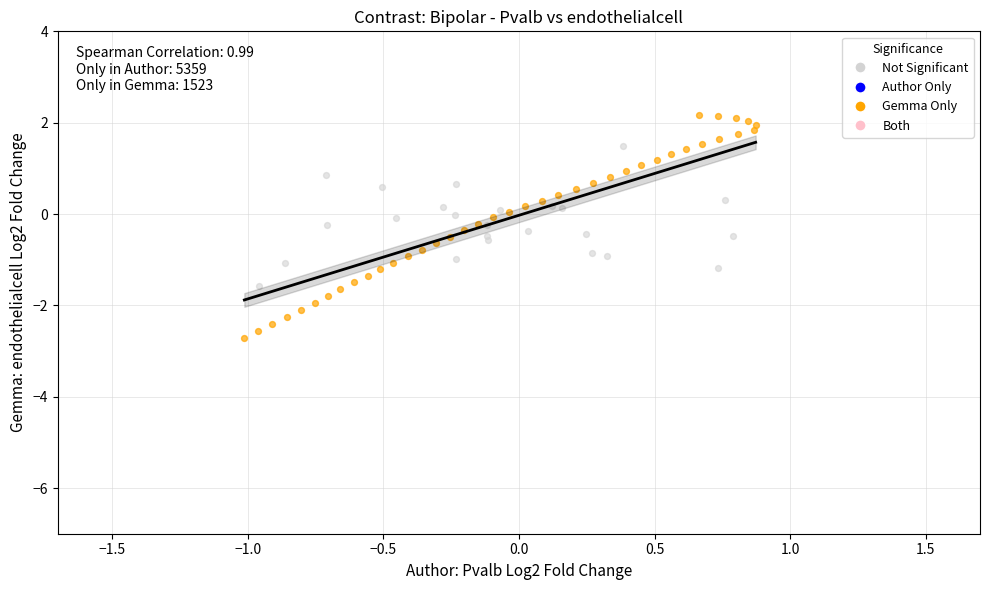

Which series has the widest spread of Y values?

Gemma Only